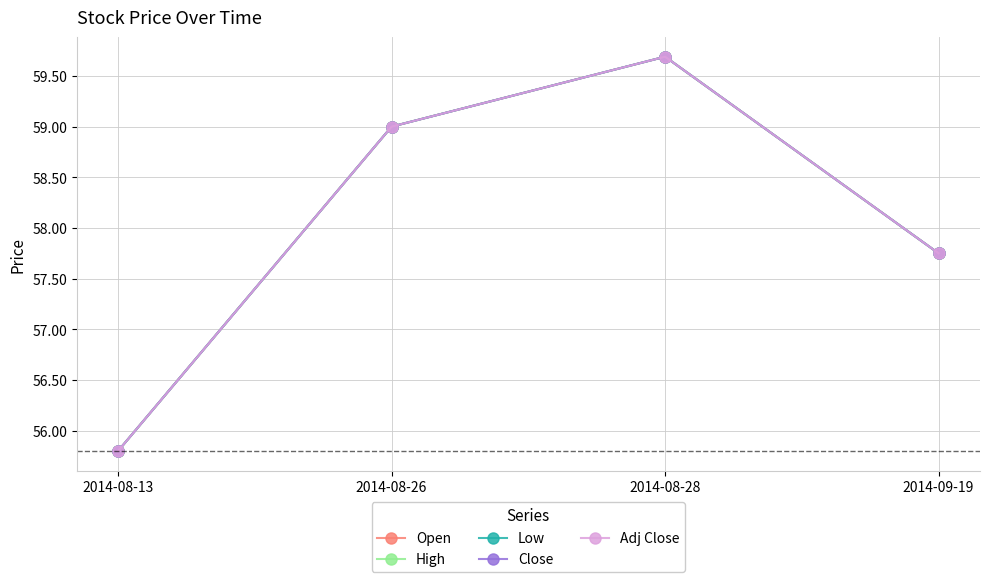

True or false: Adj Close and High intersect in this chart.

False